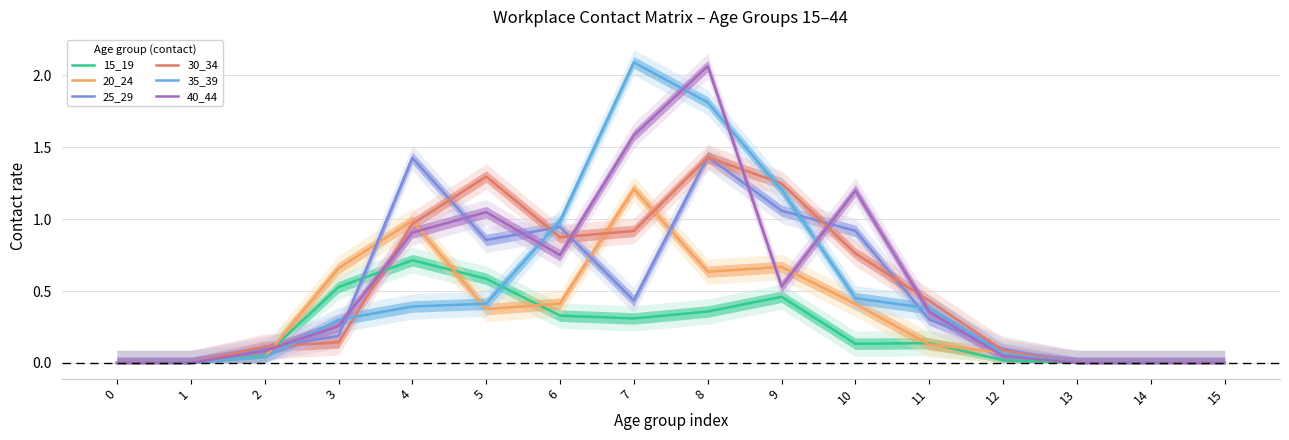

The 40_44 series shows -1.4 at 13. True or false?

False